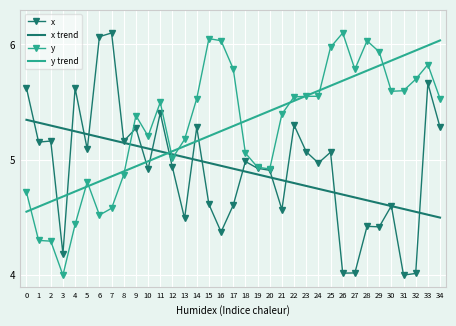

What is the spread (max minus min) of values at 19?

0.5